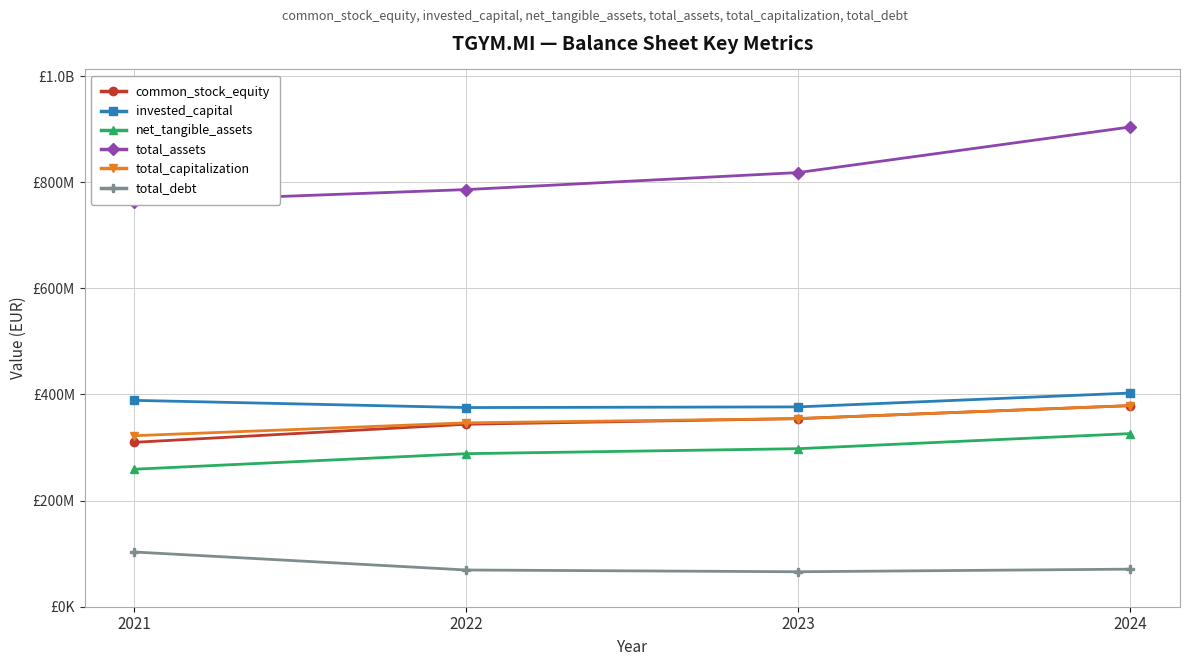

At which label does total_assets reach its peak?

2024